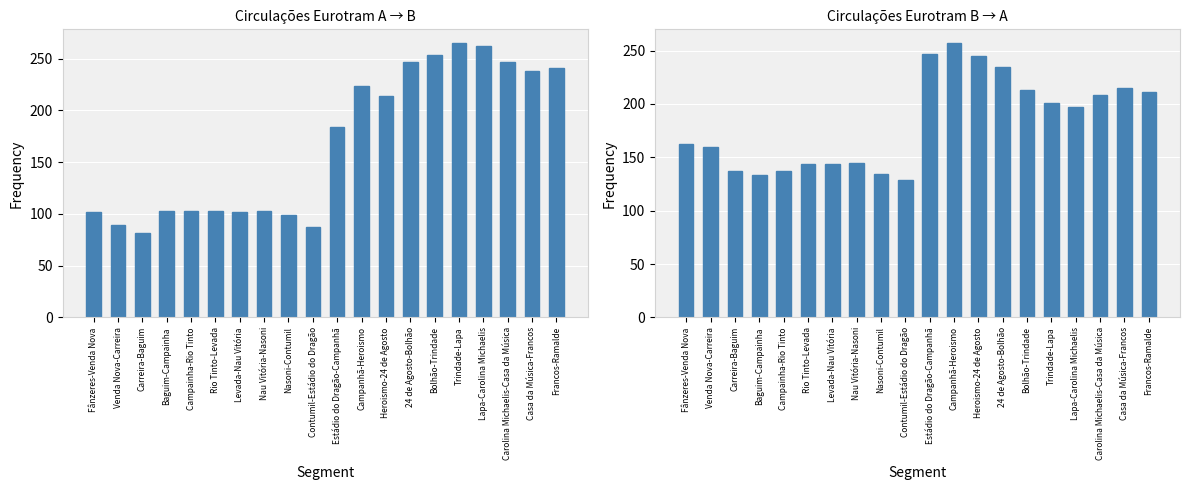

Reading left to right, what are all the values shown in this chart?

A → B: 102	89	82	103	103	103	102	103	99	87	184	224	214	247	253	265	262	247	238	241
B → A: 162	160	137	133	137	144	144	145	134	129	247	257	245	235	213	201	197	208	215	211